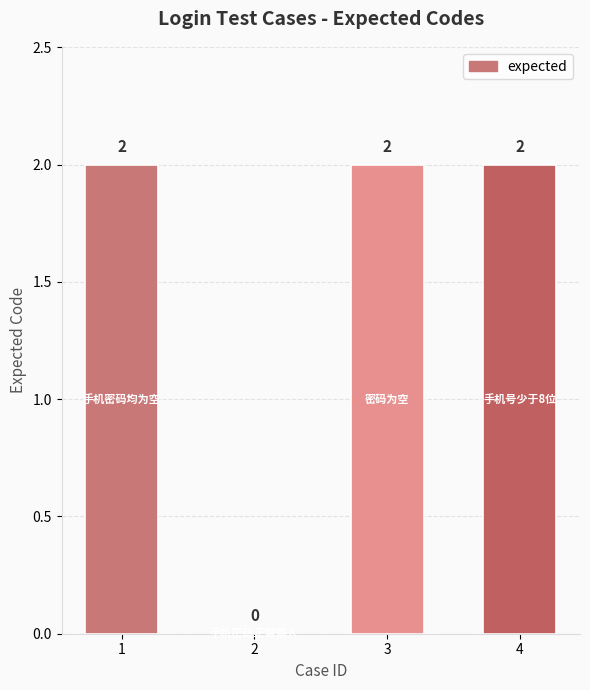

Reading left to right, extract all data points from this chart.

1=2	2=0	3=2	4=2